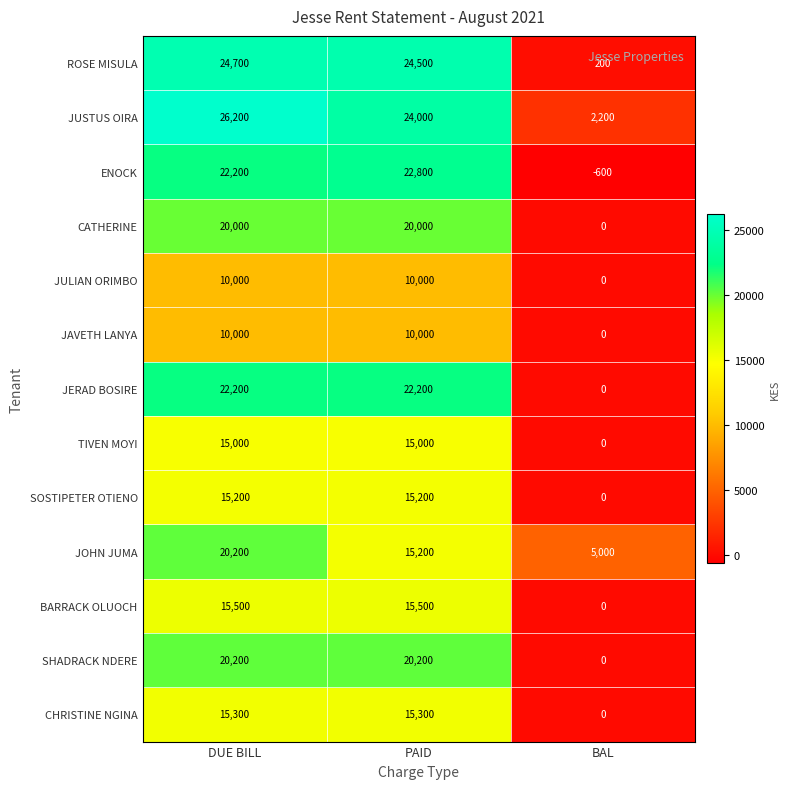

Which series has the largest total across all categories?

JUSTUS OIRA